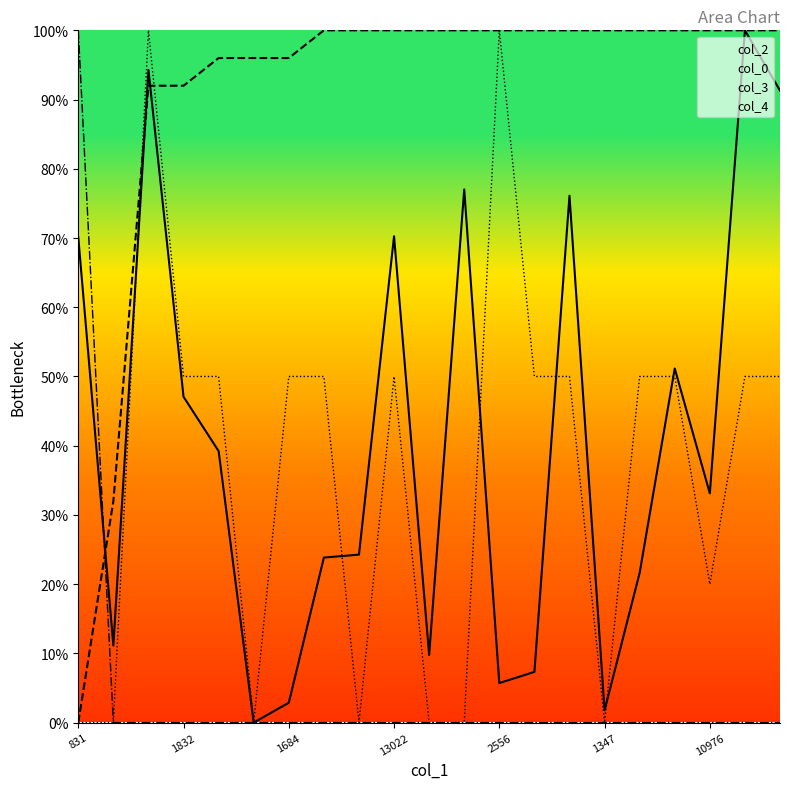

What is the difference between the second highest and second lowest values in the col_2 series?

92.5